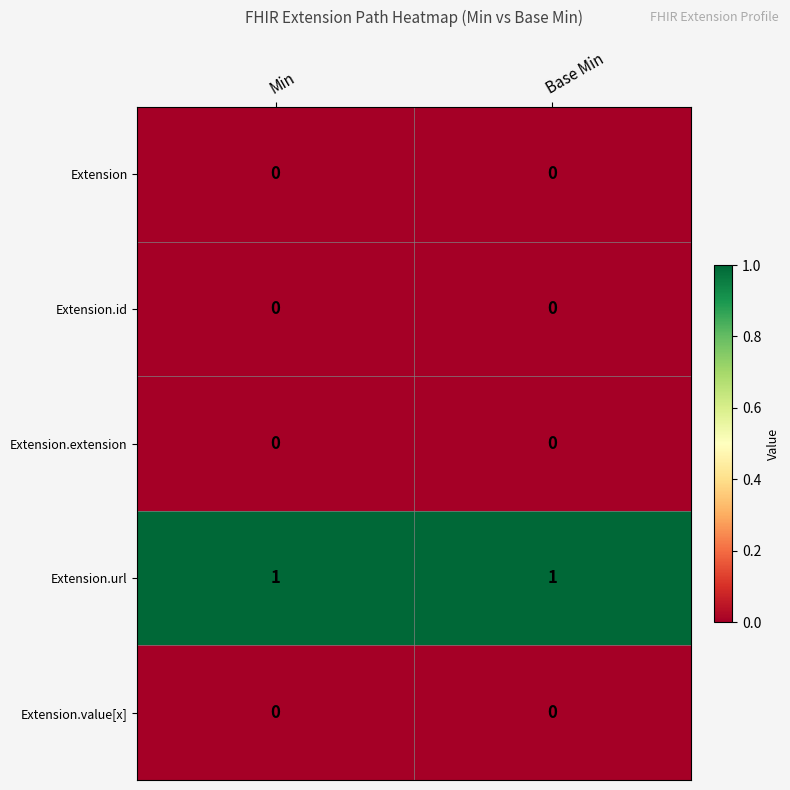

Reading left to right, extract all data points from this chart.

Extension: 0	0
Extension.id: 0	0
Extension.extension: 0	0
Extension.url: 1	1
Extension.value[x]: 0	0